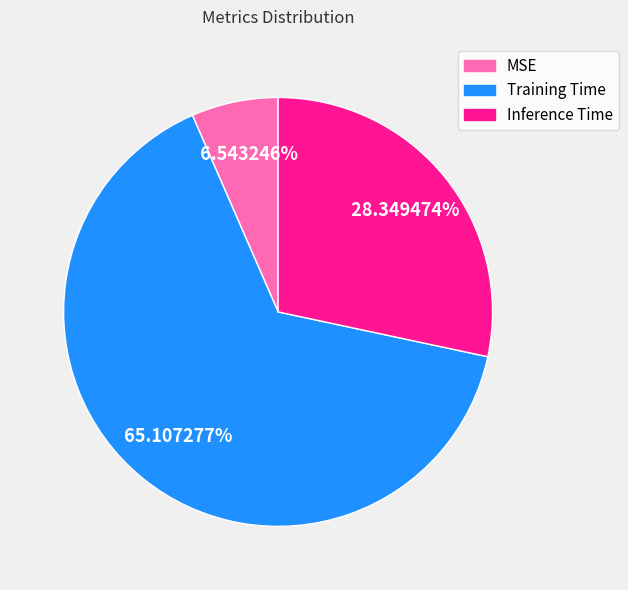

To the nearest percent, what is the difference between the largest and smallest slice percentages?

59%